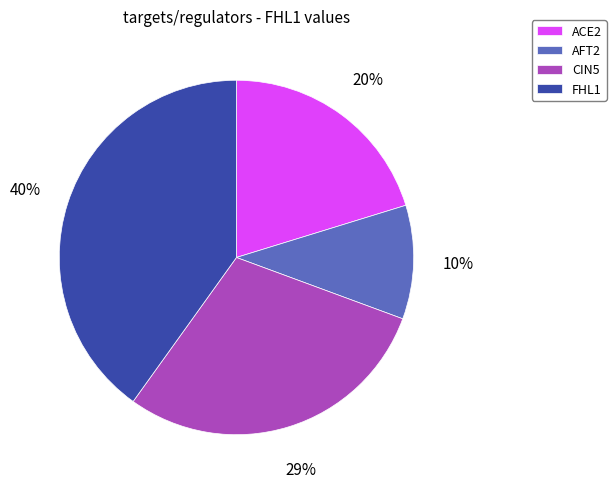

The ACE2 slice represents 20% of the pie. True or false?

True